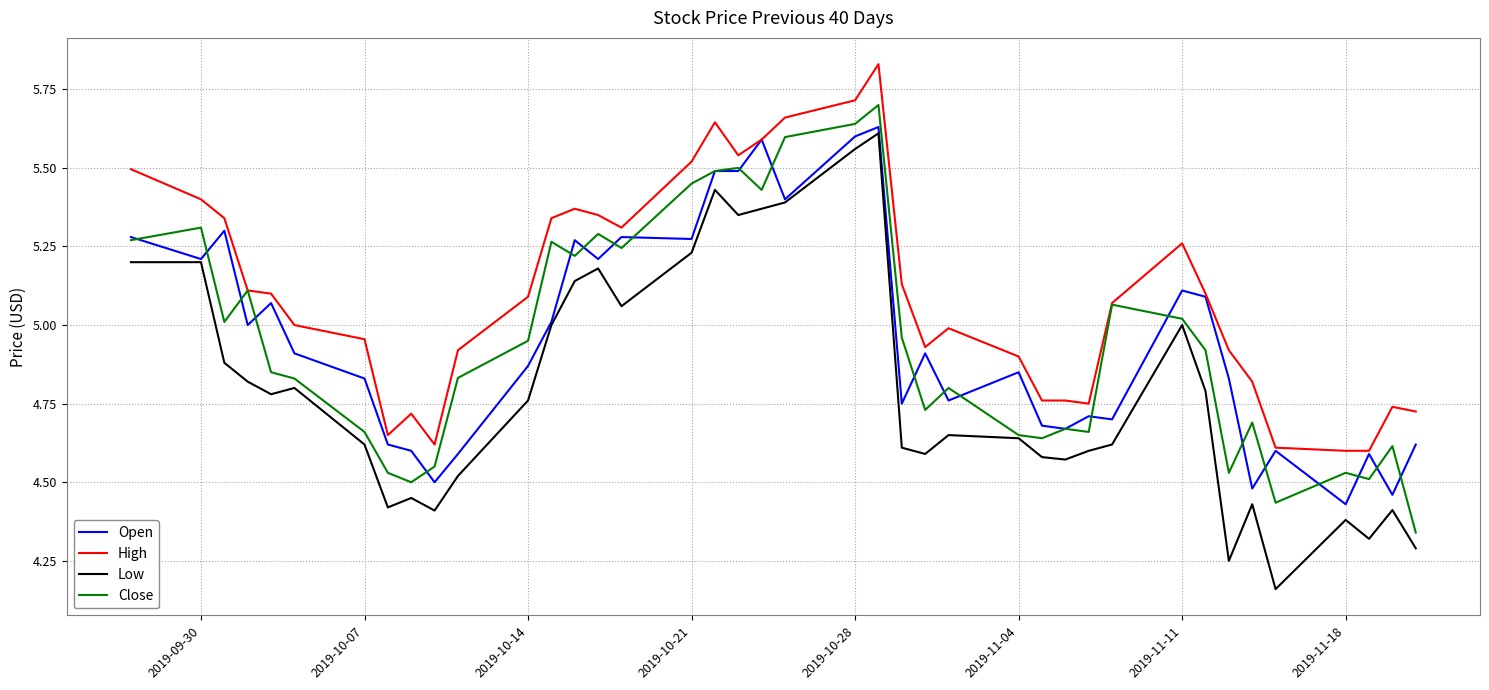

In Close, how many points are lower than both neighbors (excluding endpoints)?

11